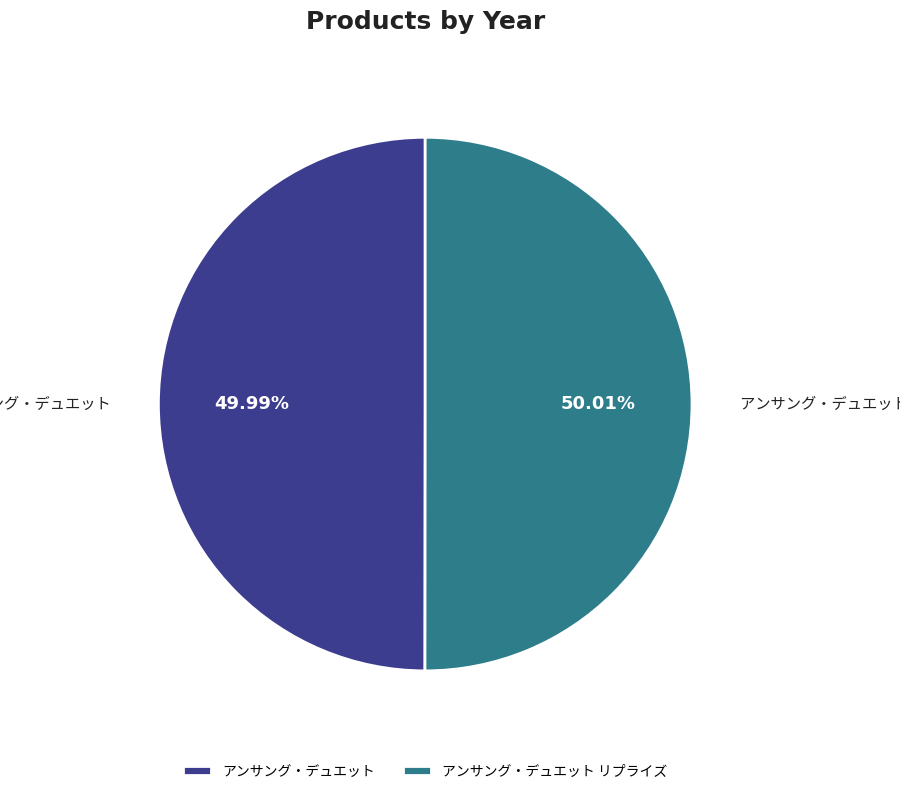

How many segments does this pie chart have?

2